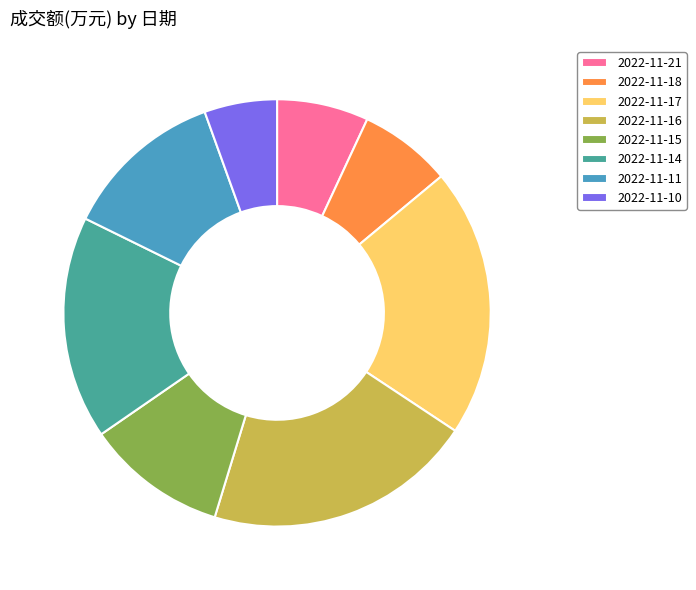

Do 2022-11-18 and 2022-11-21 together represent more than half of the pie?

No